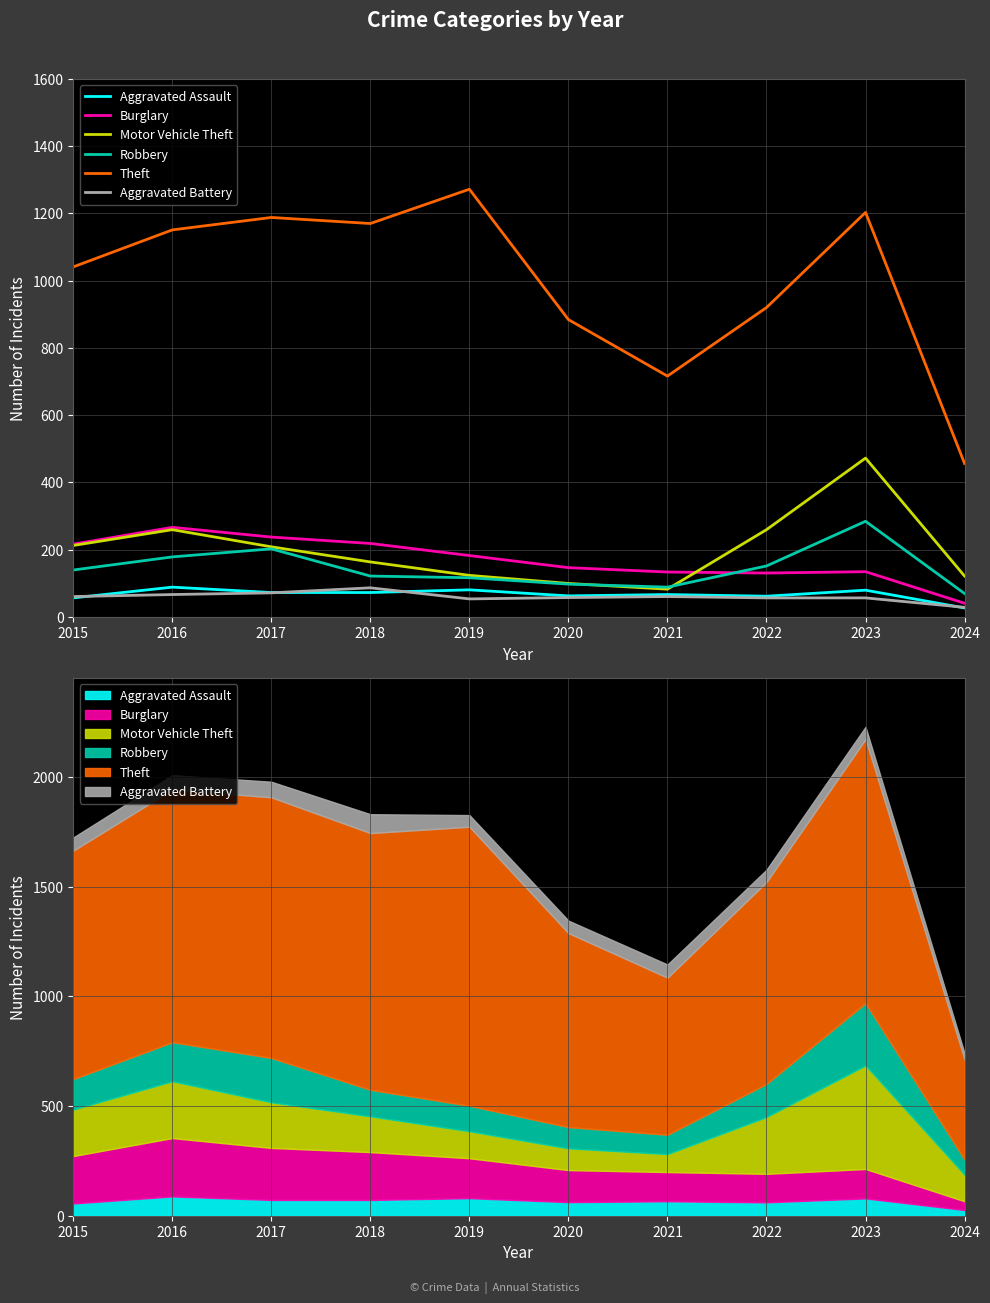

True or false: Burglary and Aggravated Battery intersect in this chart.

False